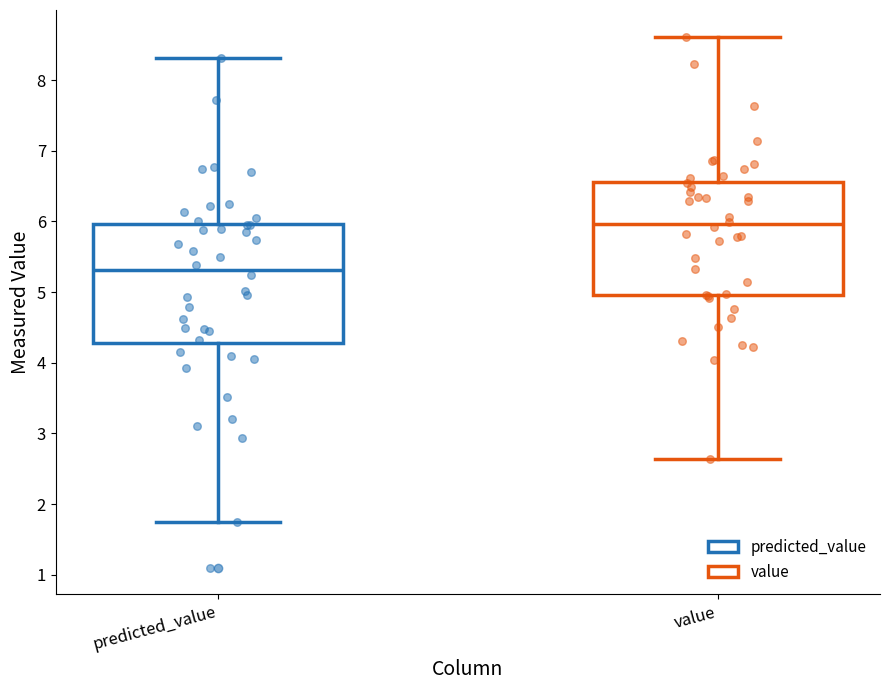

Where is the upper edge of the box for value on the y-axis? The values are not printed on the chart, so give them approximately, as read against the axis.

6.6